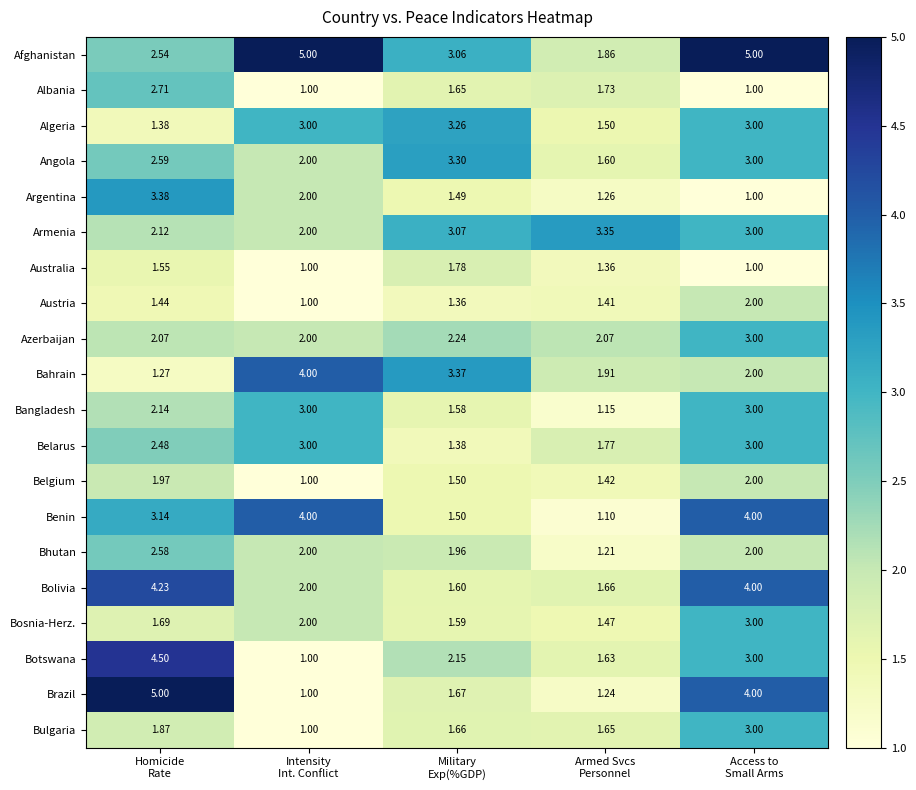

Rank the series at Armed Svcs
Personnel from lowest to highest value.

Benin, Bangladesh, Bhutan, Brazil, Argentina, Australia, Austria, Belgium, Bosnia-Herz., Algeria, Angola, Botswana, Bulgaria, Bolivia, Albania, Belarus, Afghanistan, Bahrain, Azerbaijan, Armenia